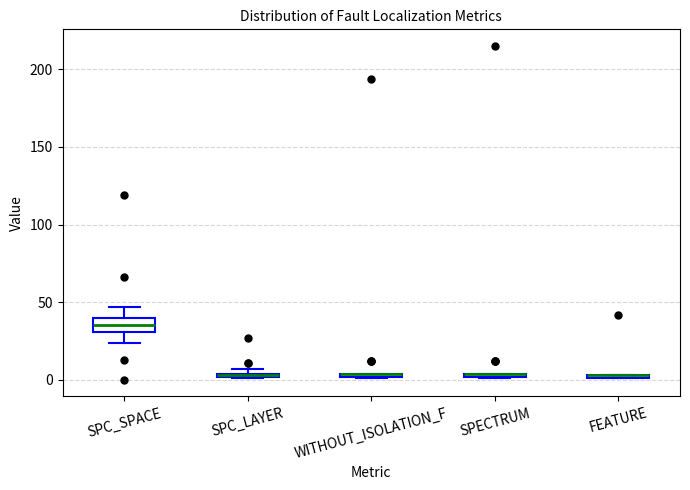

Where is the upper edge of the box for FEATURE on the y-axis? The values are not printed on the chart, so give them approximately, as read against the axis.

5